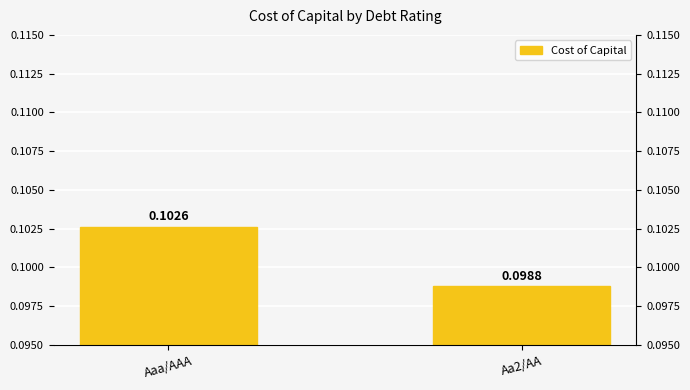

Rank the categories by value from highest to lowest.

Aaa/AAA, Aa2/AA